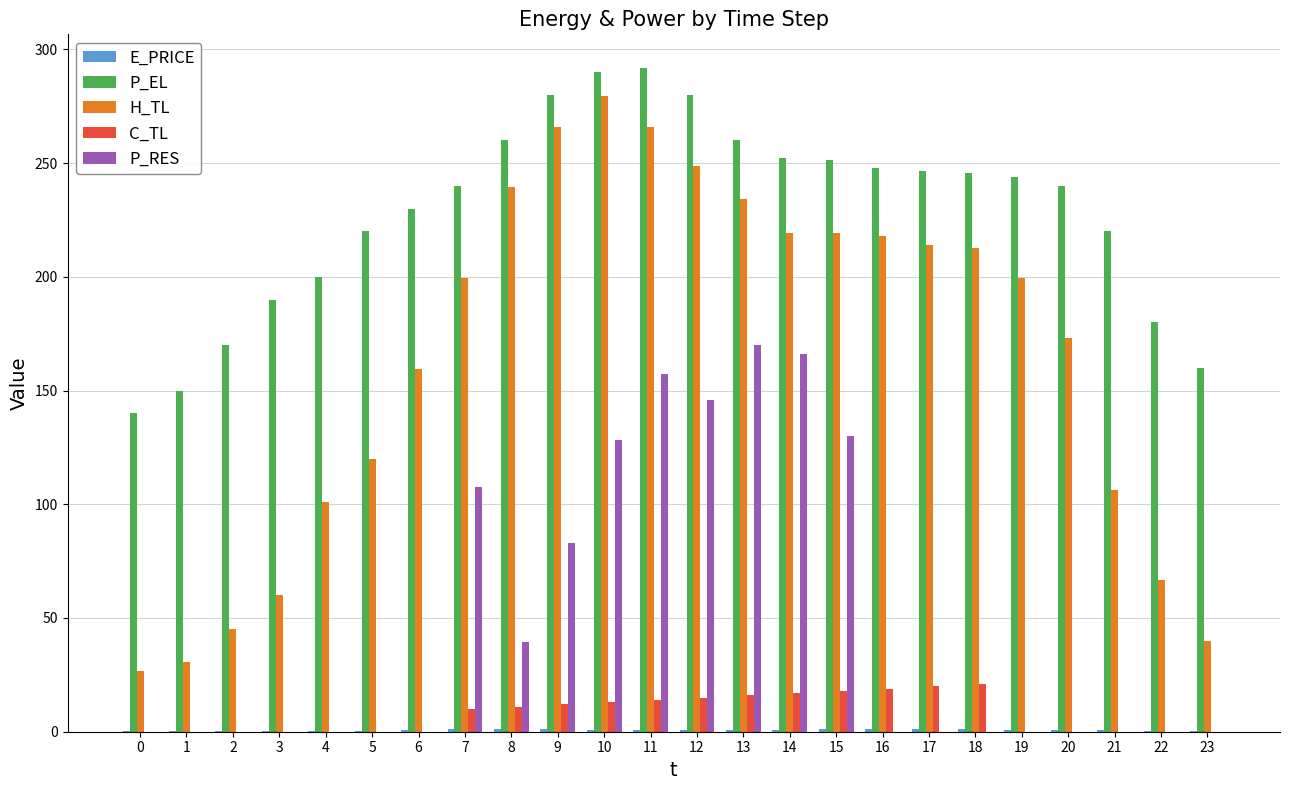

Is the value of P_EL at 20 greater than the value of H_TL at 23?

Yes